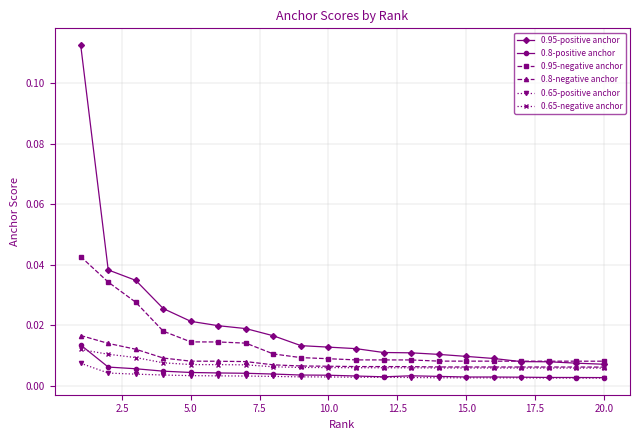

Which series has the largest total across all categories?

0.95-positive anchor